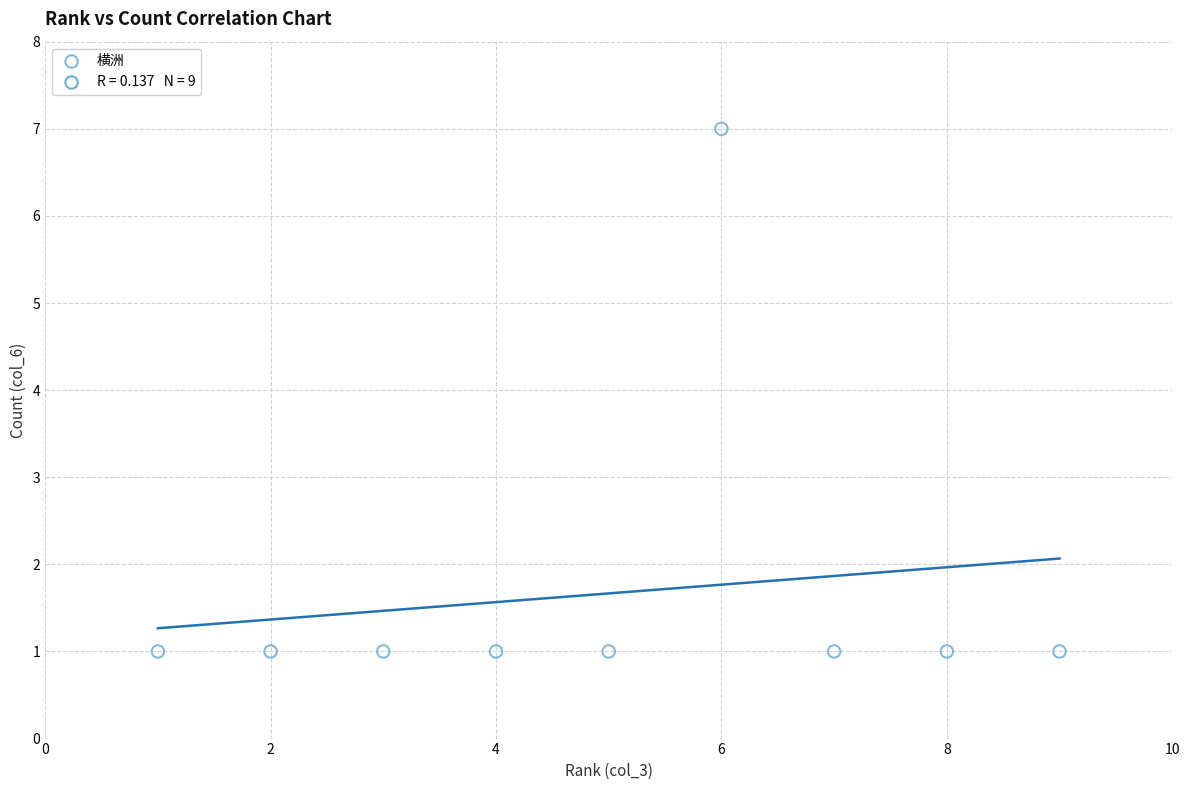

What is the range of Y values (max minus min)?

6